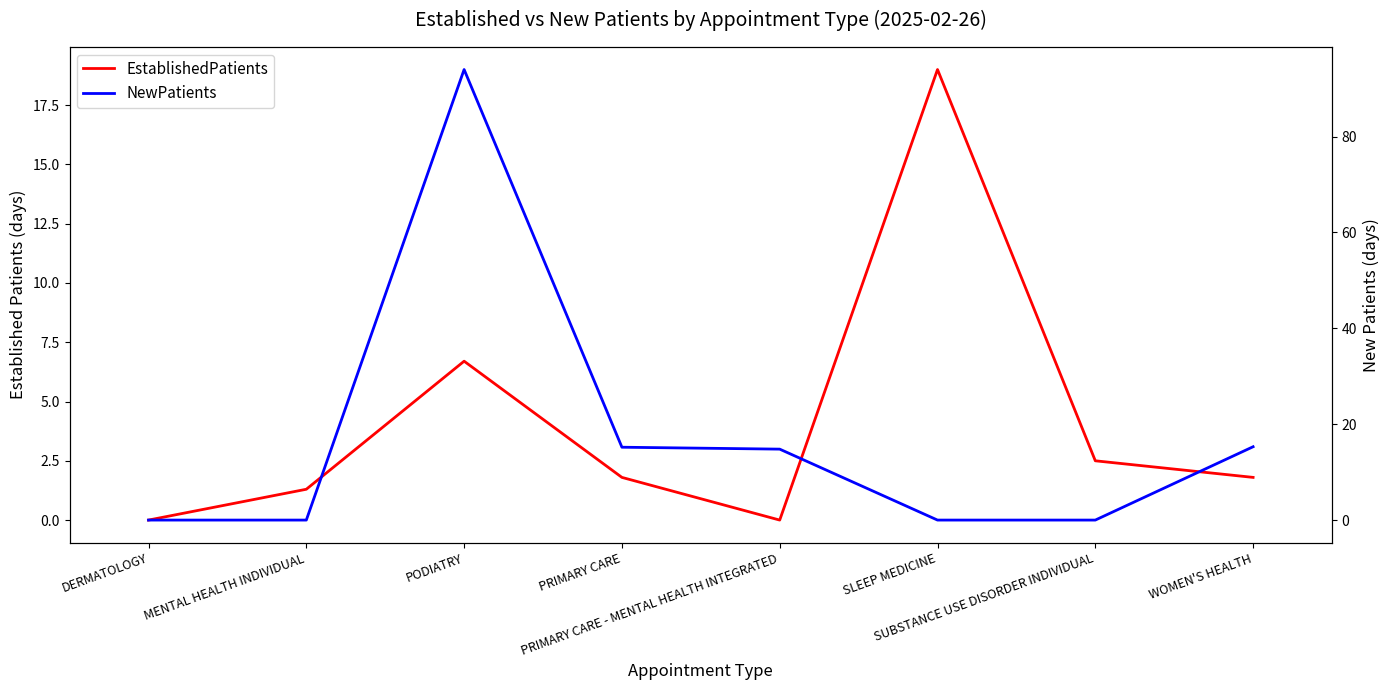

How many lines are shown in the chart?

2